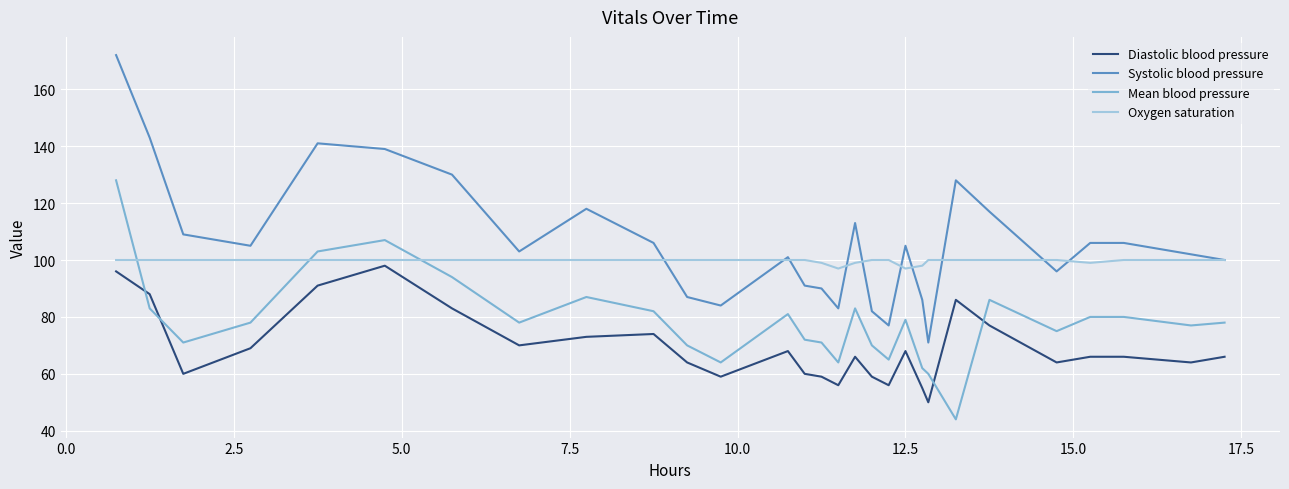

Which series ends up on top after the final intersection of Mean blood pressure and Diastolic blood pressure?

Mean blood pressure